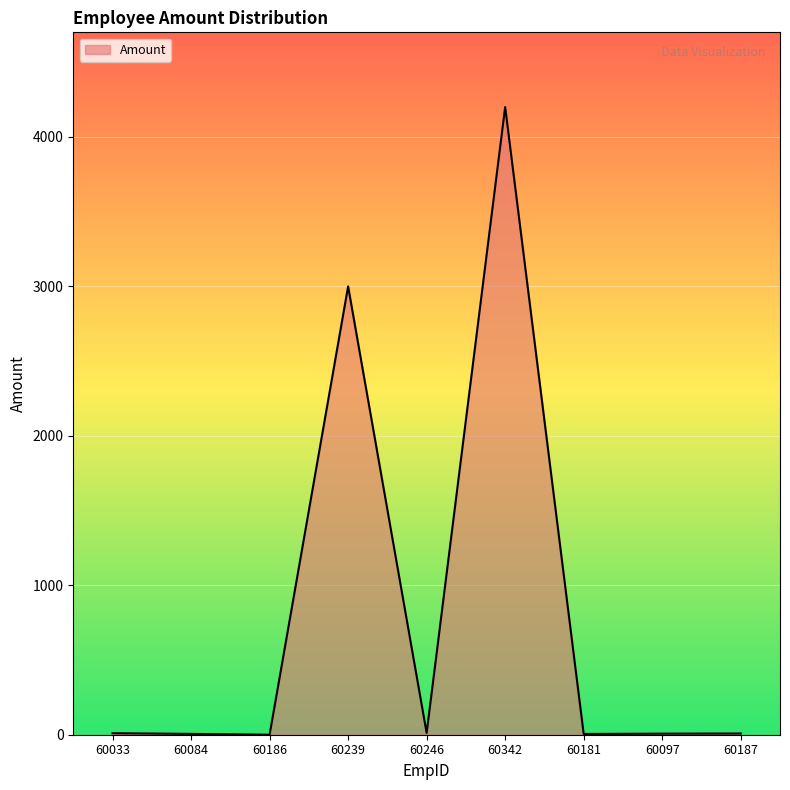

What is the difference between the values at 60187 and 60097?

1.0